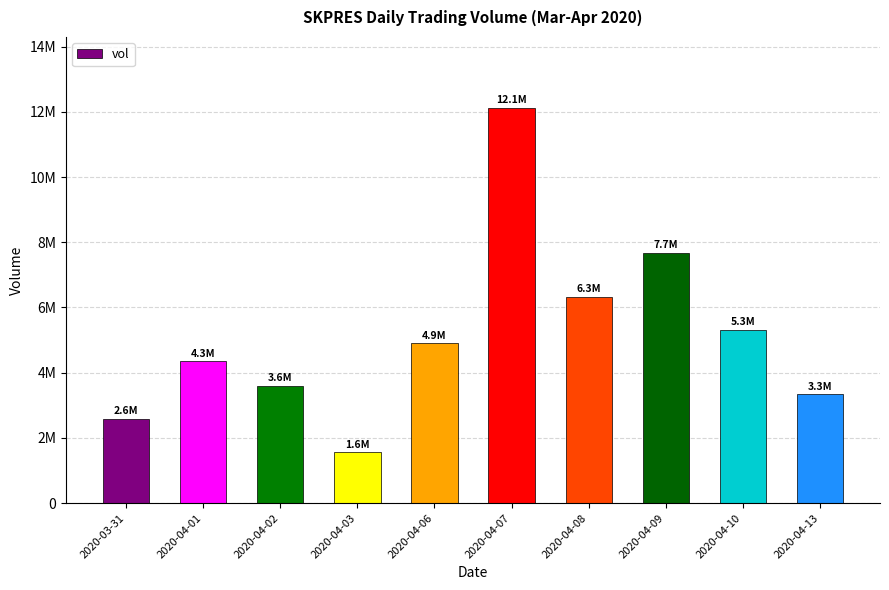

At which label is the value closest to 6835300?

2020-04-08